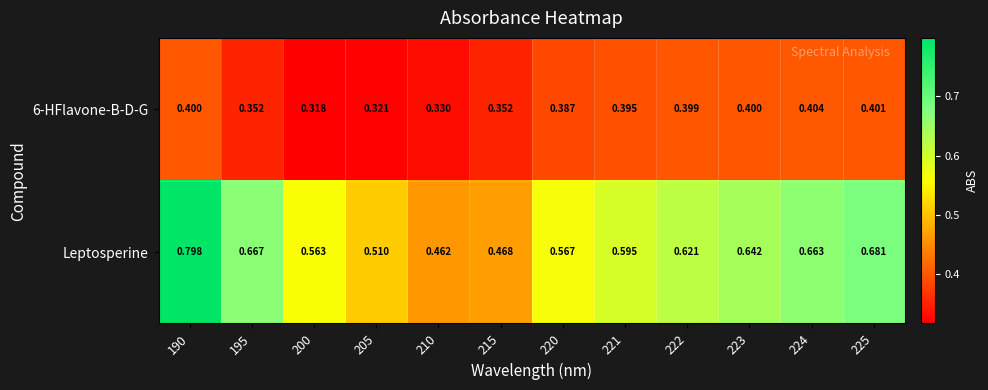

How many categories are shown in the chart?

12